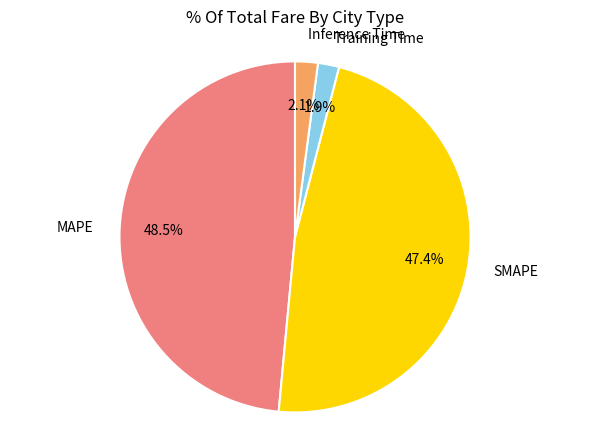

Which has a higher value, Training Time or MAPE?

MAPE